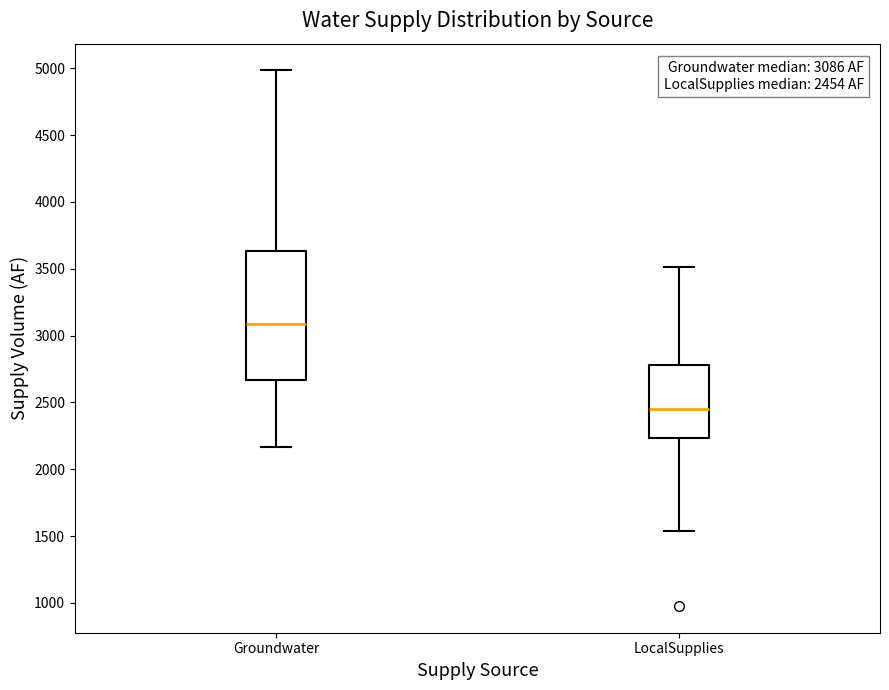

Which box has the lowest median line?

LocalSupplies